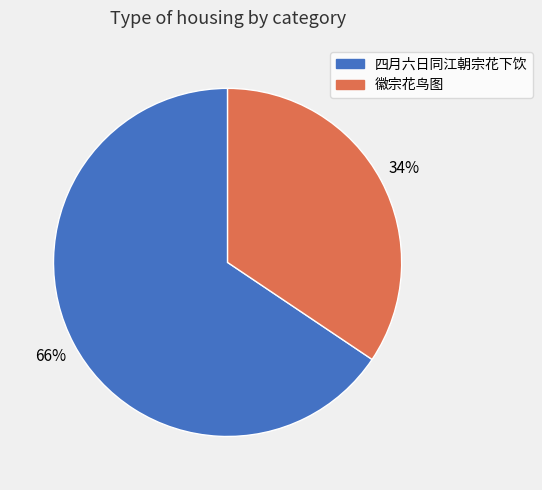

Which slice is the largest?

四月六日同江朝宗花下饮